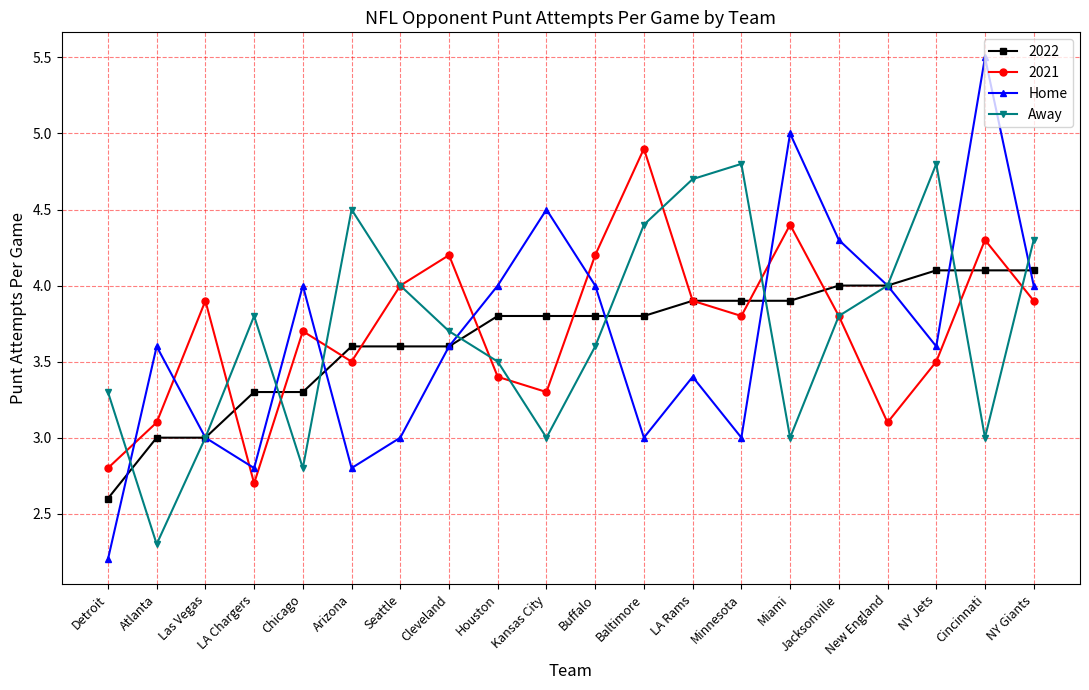

True or false: Home has a value of 5.0 at Baltimore.

False